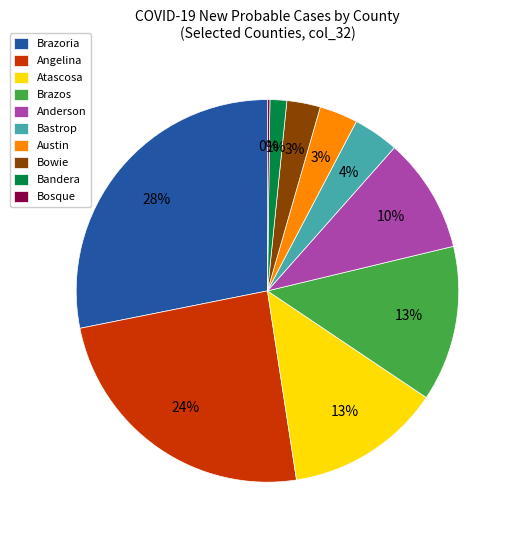

To the nearest percent, what percentage of the pie is Brazoria?

28%